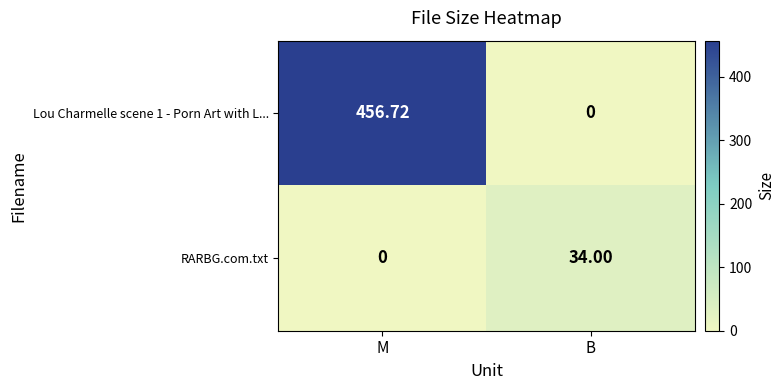

Which category has the lowest value in the RARBG.com.txt series?

M